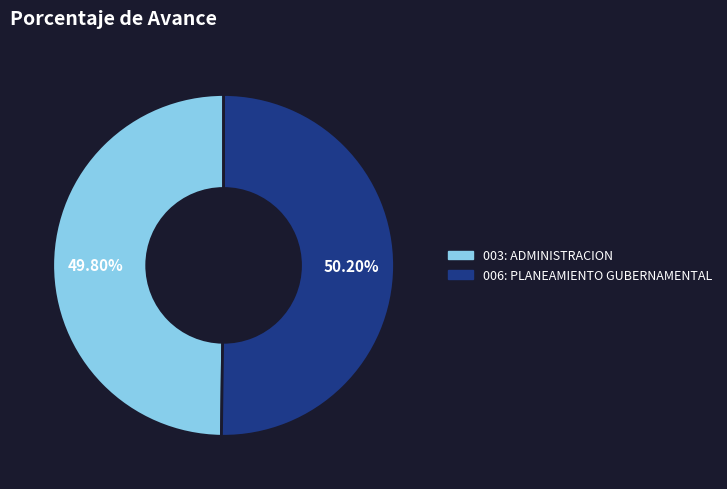

Combined, what portion of the pie is 003: ADMINISTRACION and 006: PLANEAMIENTO GUBERNAMENTAL?

100.0%